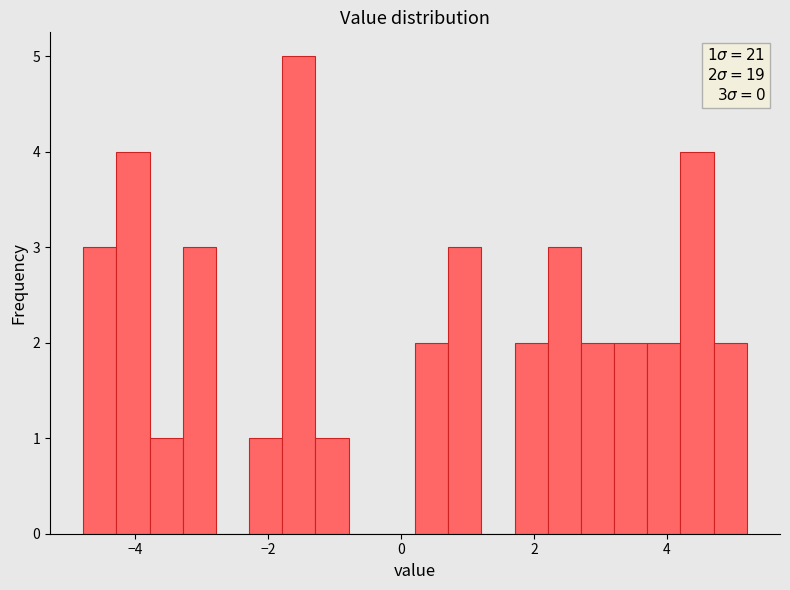

Around what value on the x-axis is the tallest bar? Give the approximate position of its centre, as read against the axis.

-1.6